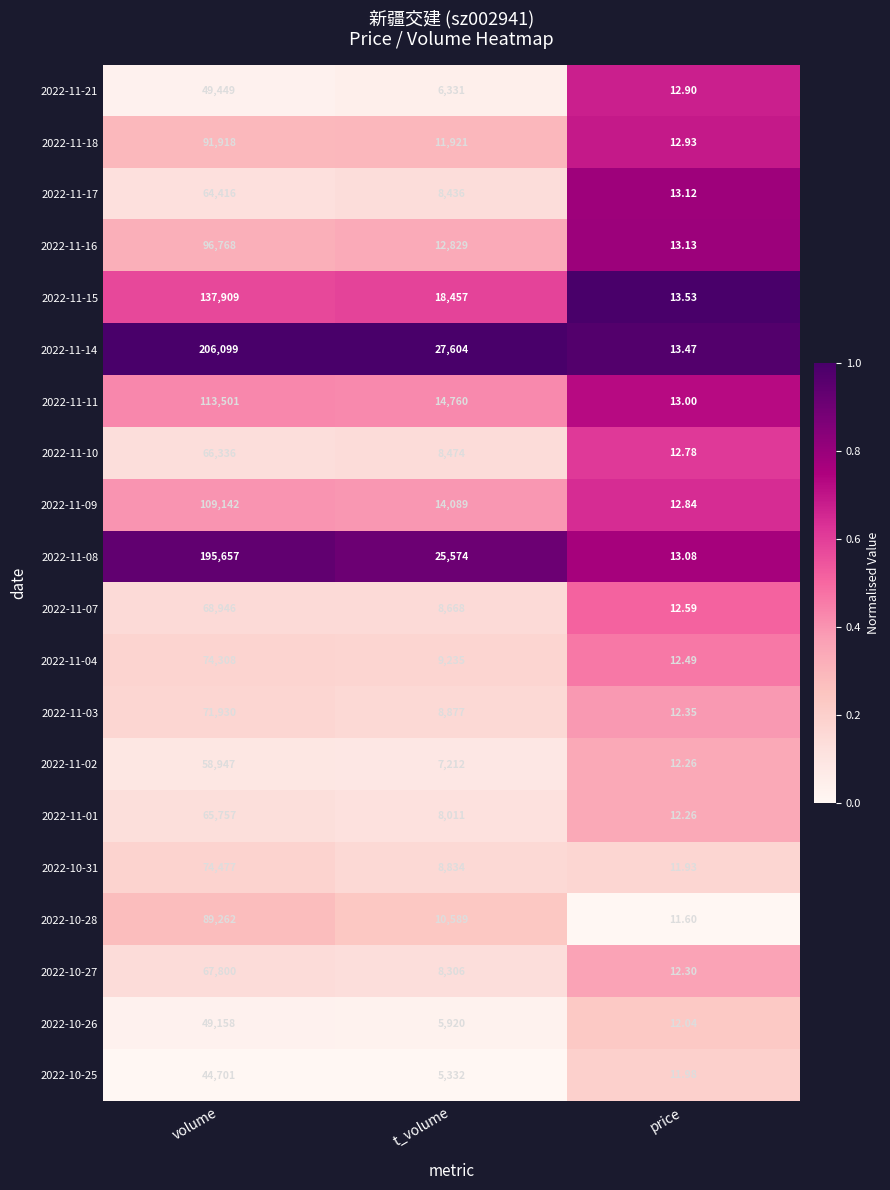

Rank the series by their maximum value, from highest to lowest.

2022-11-14, 2022-11-08, 2022-11-15, 2022-11-11, 2022-11-09, 2022-11-16, 2022-11-18, 2022-10-28, 2022-10-31, 2022-11-04, 2022-11-03, 2022-11-07, 2022-10-27, 2022-11-10, 2022-11-01, 2022-11-17, 2022-11-02, 2022-11-21, 2022-10-26, 2022-10-25